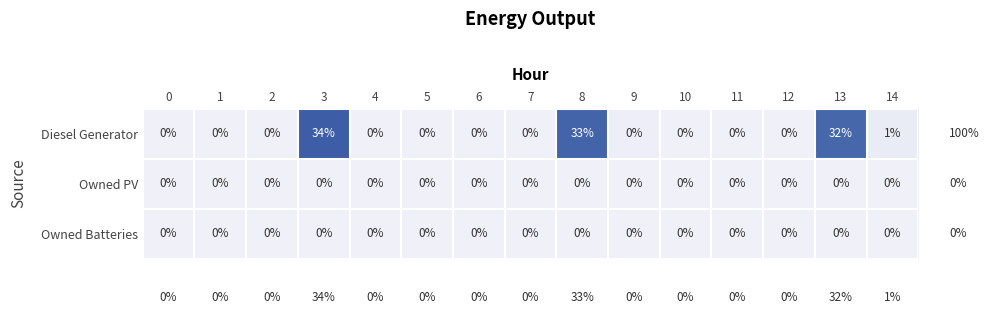

The Diesel Generator series shows 18 at 9. True or false?

False